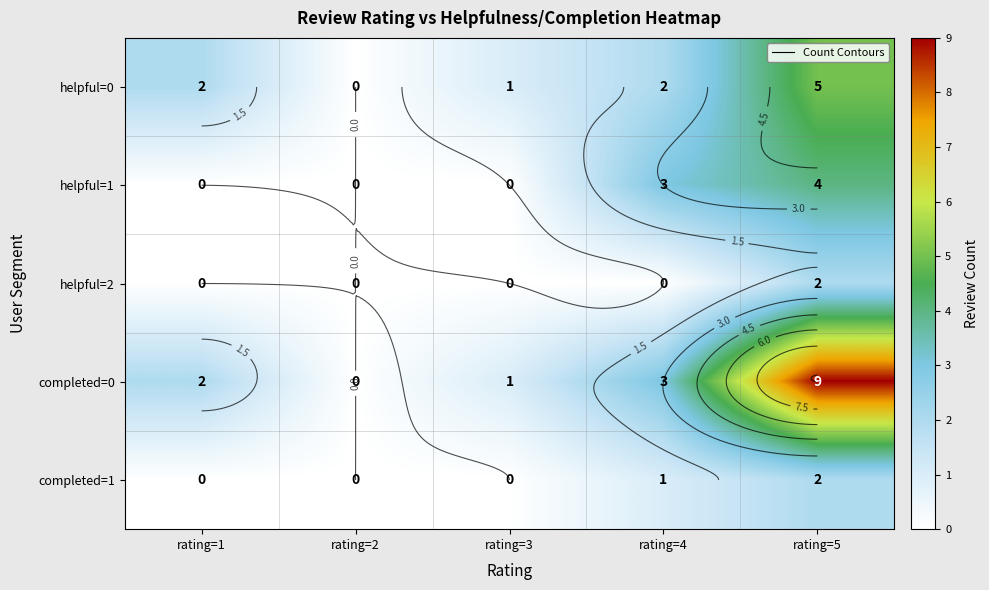

What is the difference between the second highest and second lowest values in the completed=0 series?

2